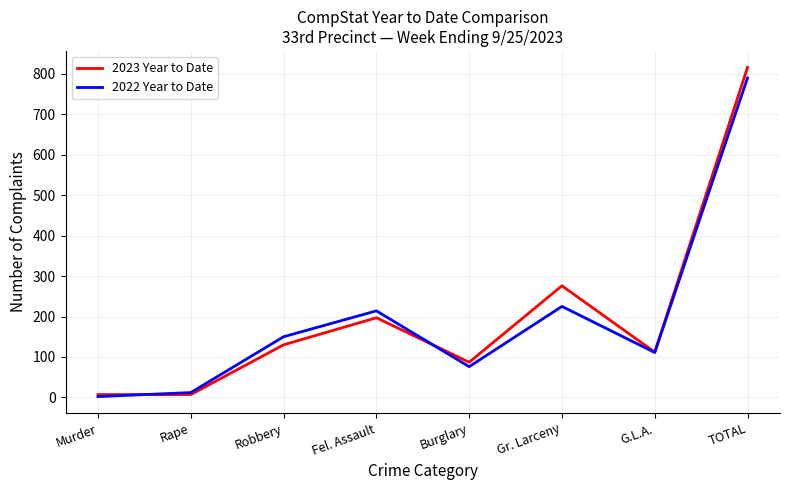

How many interior local peaks does the 2022 Year to Date series have?

2